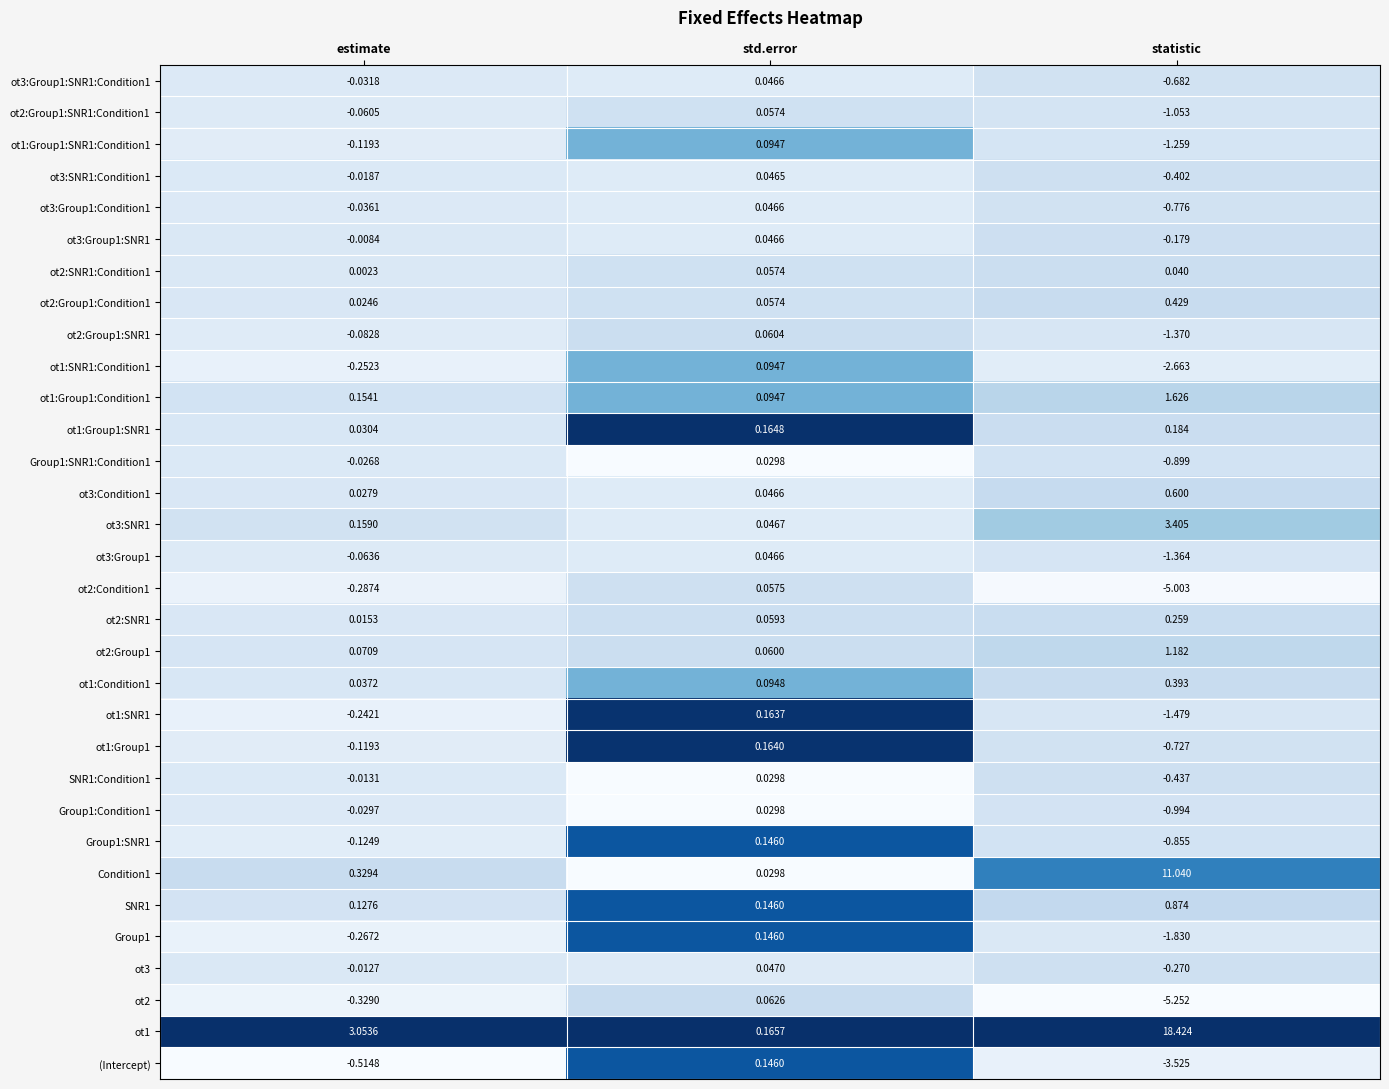

At which category is the sum across all series the highest?

statistic